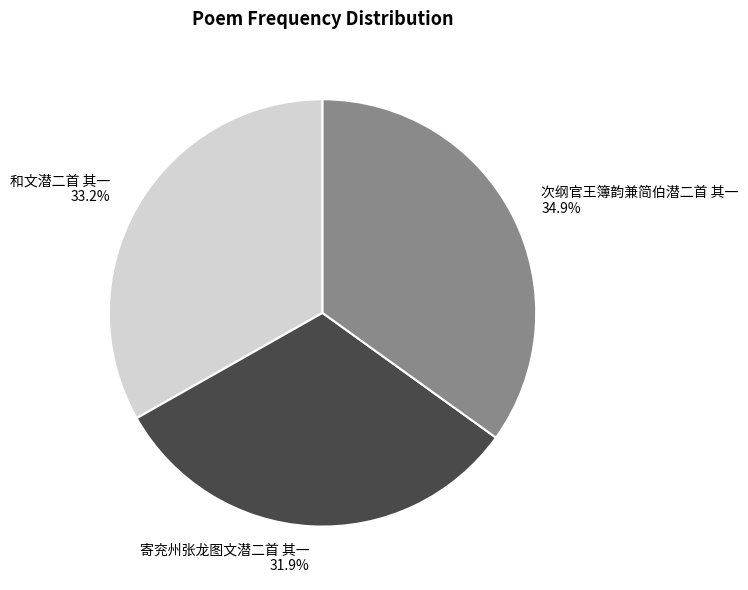

Combined, do 和文潜二首 其一 and 次纲官王簿韵兼简伯潜二首 其一 account for over 50%?

Yes